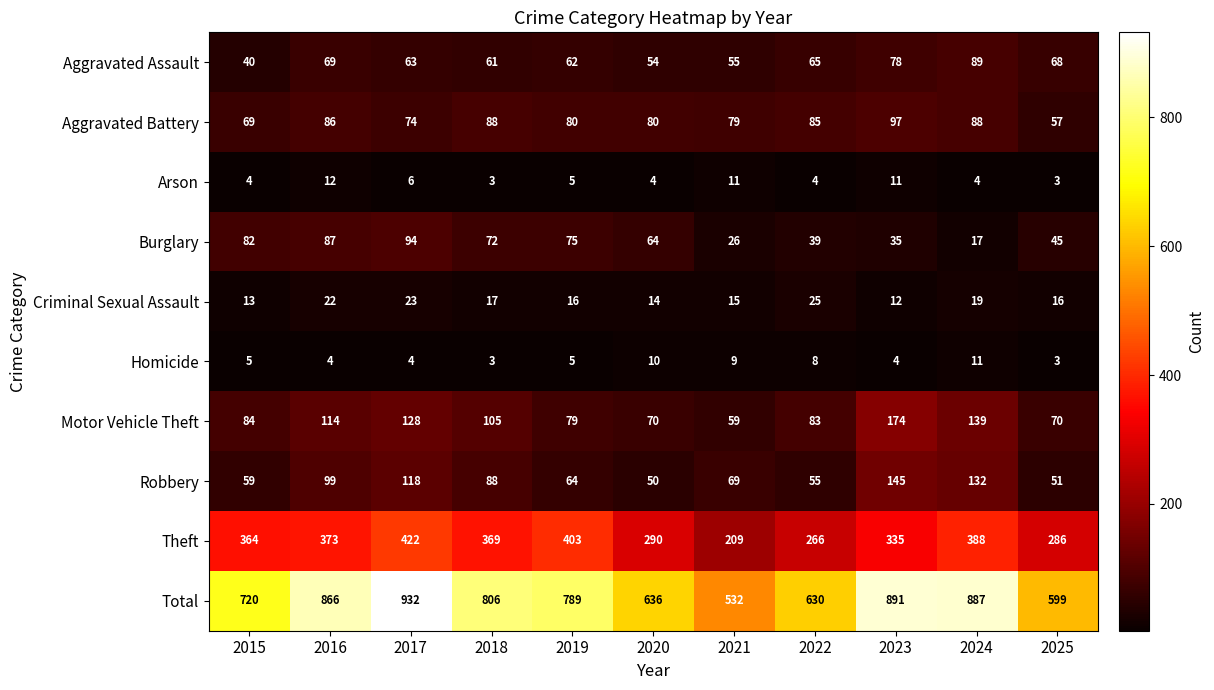

What is the sum of the Criminal Sexual Assault values at 2019 and 2024?

35